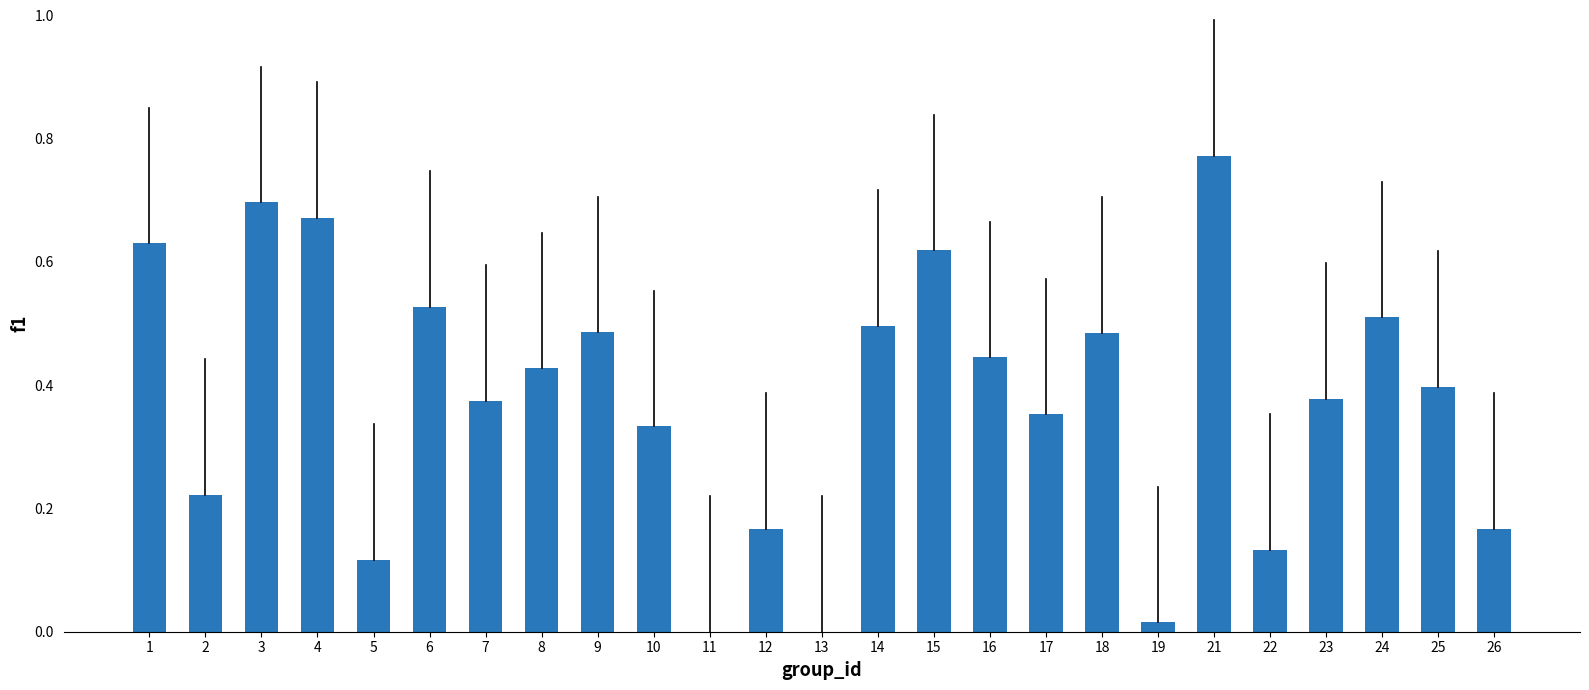

Is it true that the value at 24 is 0.5?

True